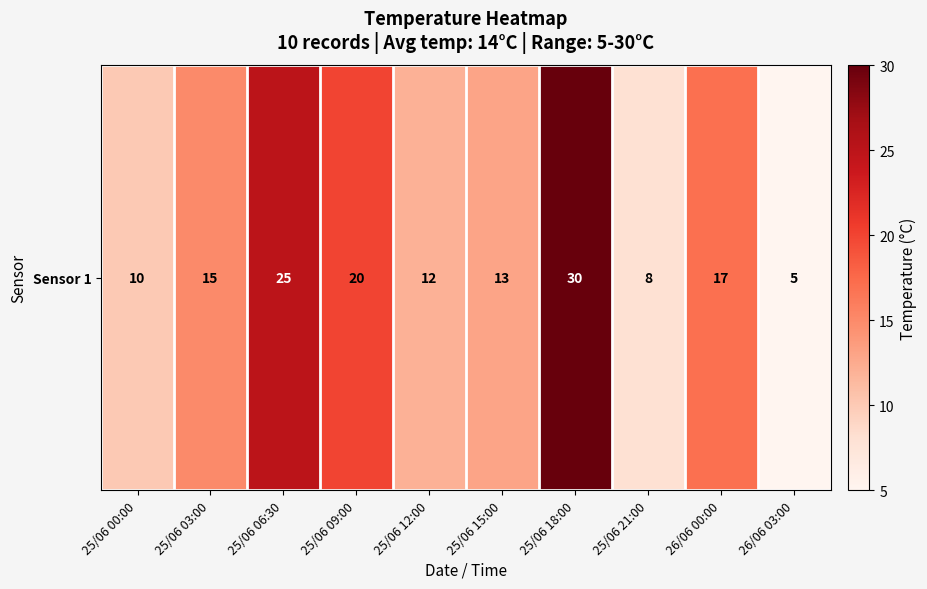

What is the difference between the values at 25/06 00:00 and 25/06 21:00?

2